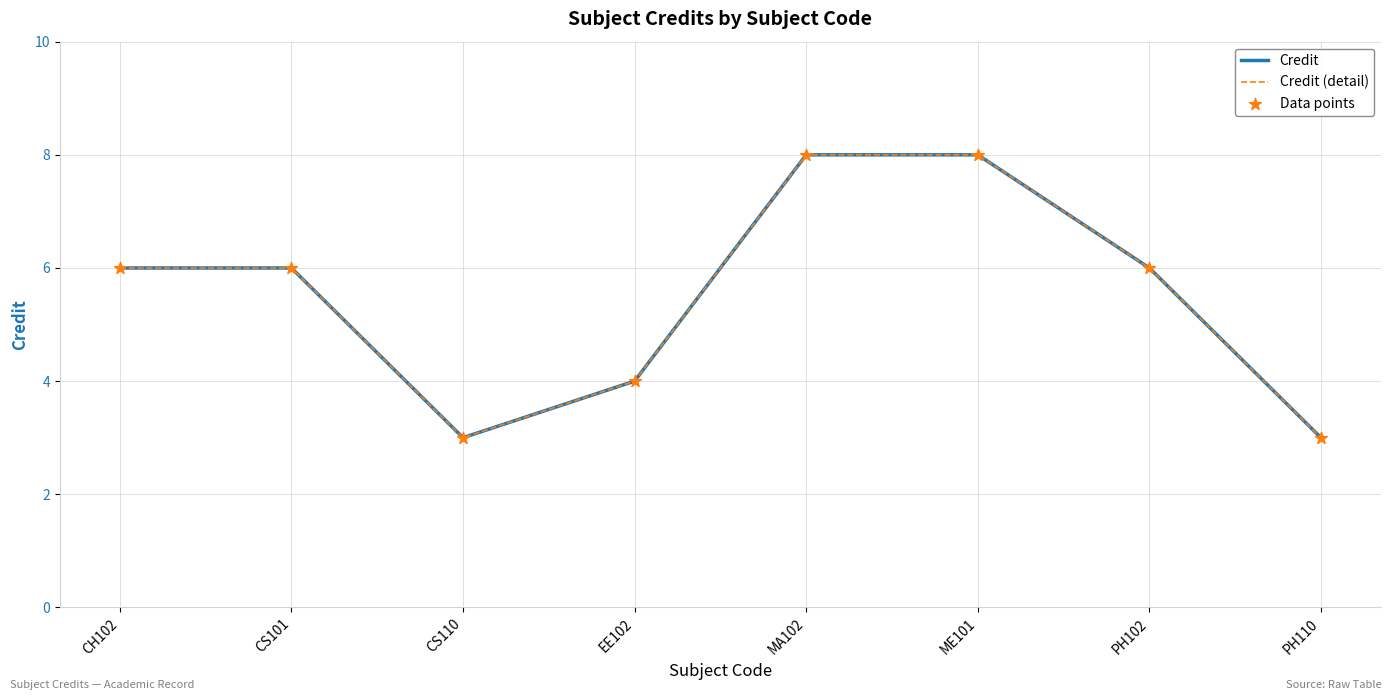

What is the total value across all series at PH110?

9